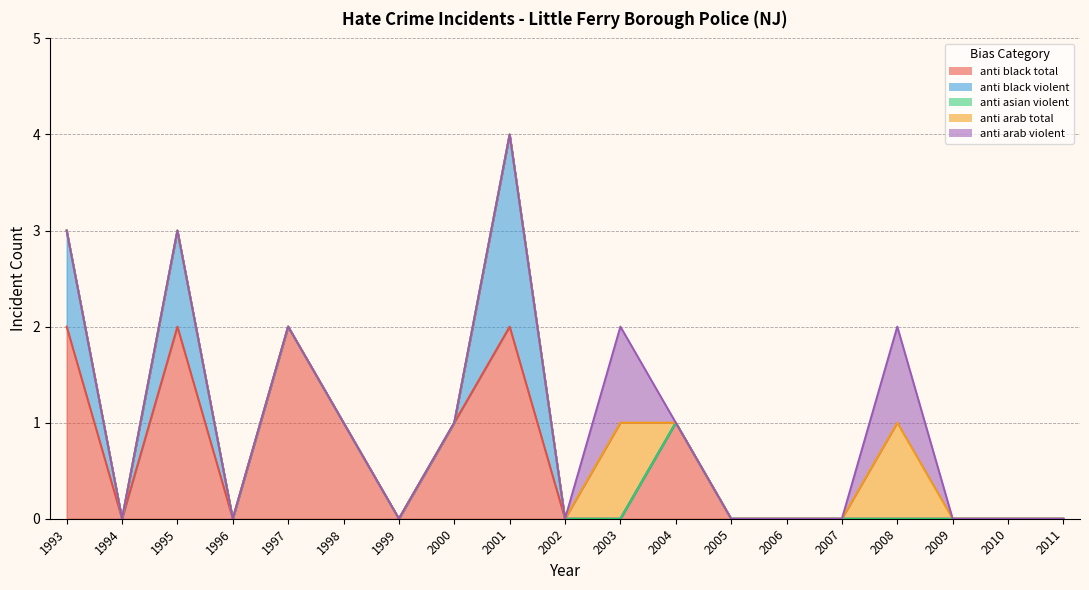

At which category does anti_arab_total reach its first local peak?

2003